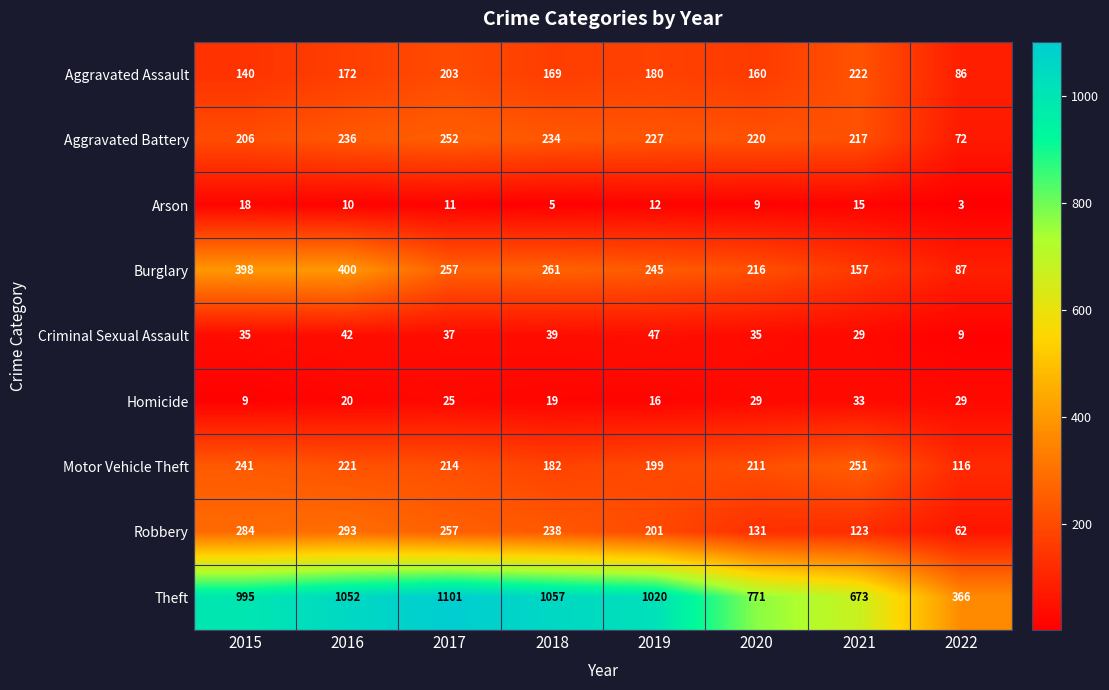

What is the maximum value shown in the chart?

1101